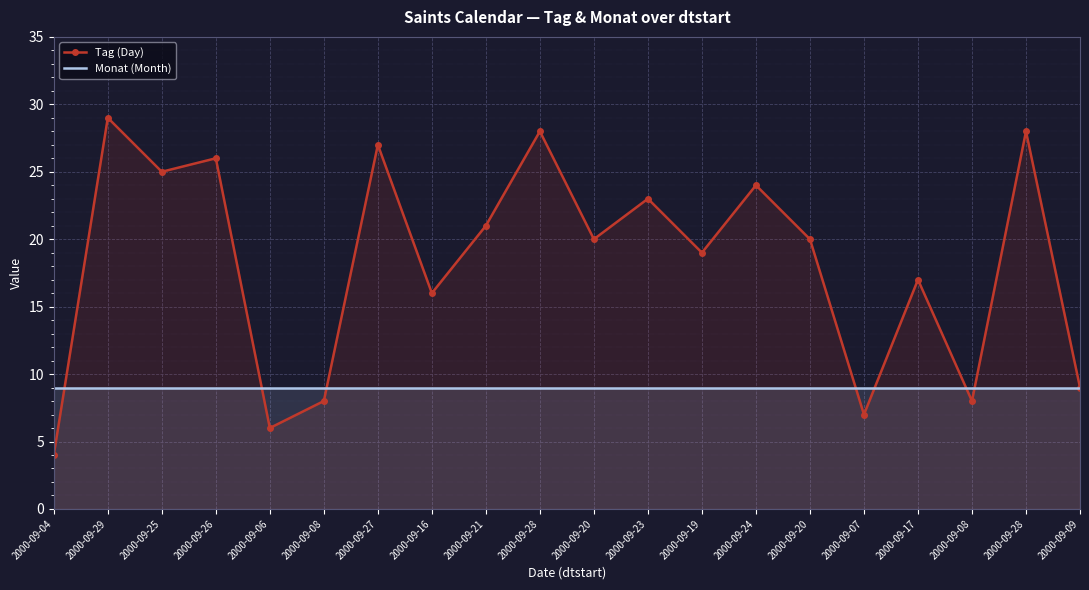

Rank the series by their average value, from highest to lowest.

Tag (Day), Monat (Month)